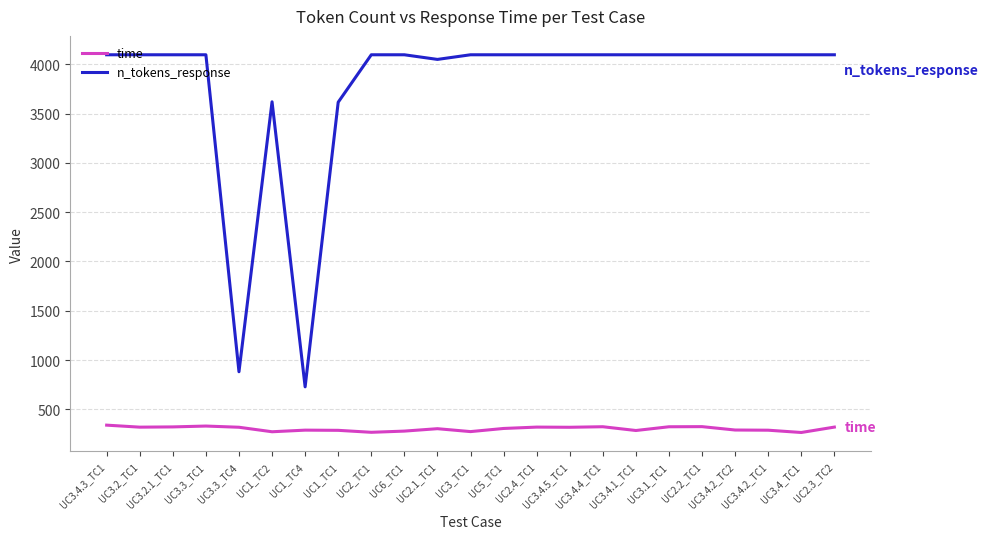

True or false: n_tokens_response has a value of 5452.4 at UC3.4_TC1.

False